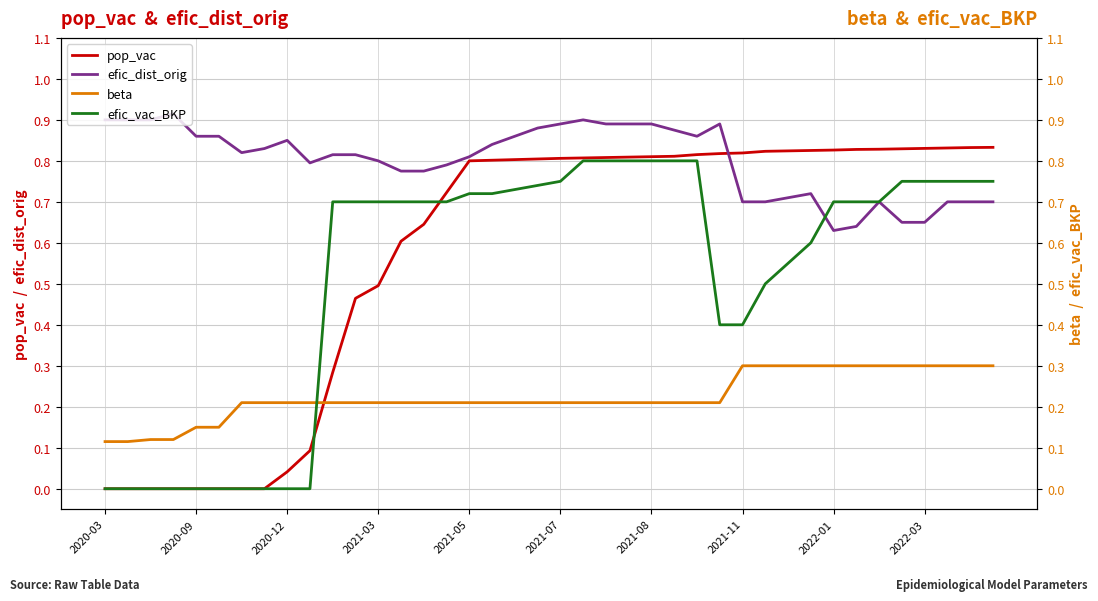

What is the difference between the maximum and minimum values in the efic_vac_BKP series?

0.8